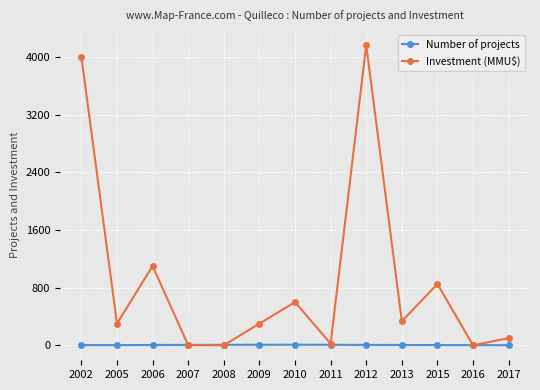

Where does the Investment (MMU$) series first go above 300?

2002